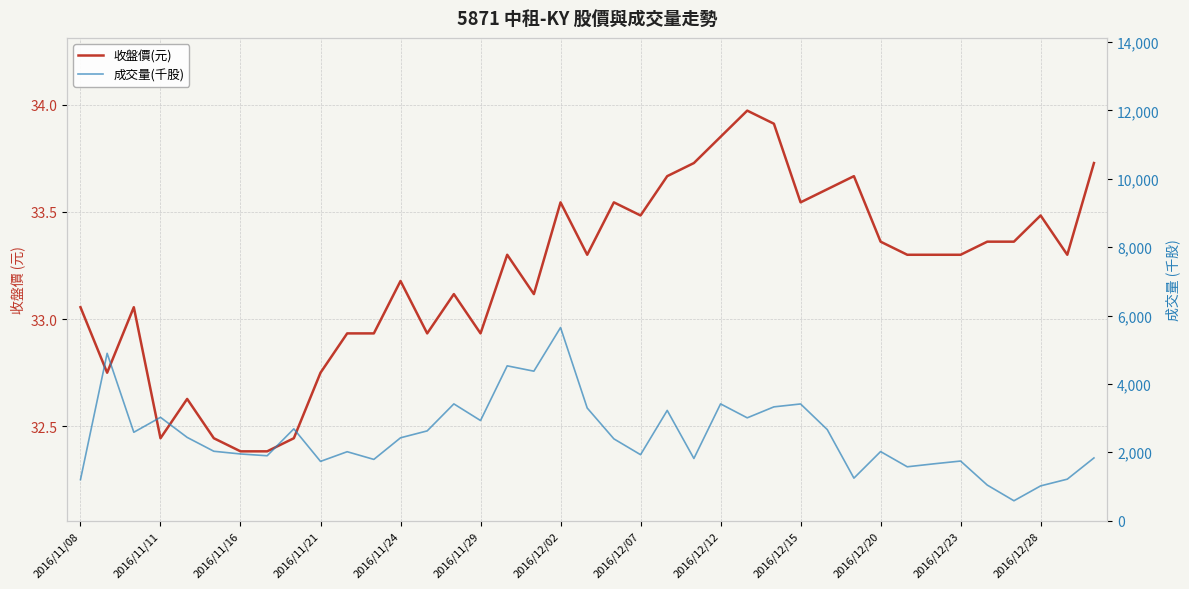

What is the sum of the 收盤價(元) values at 23 and 2016/12/23?

66.7